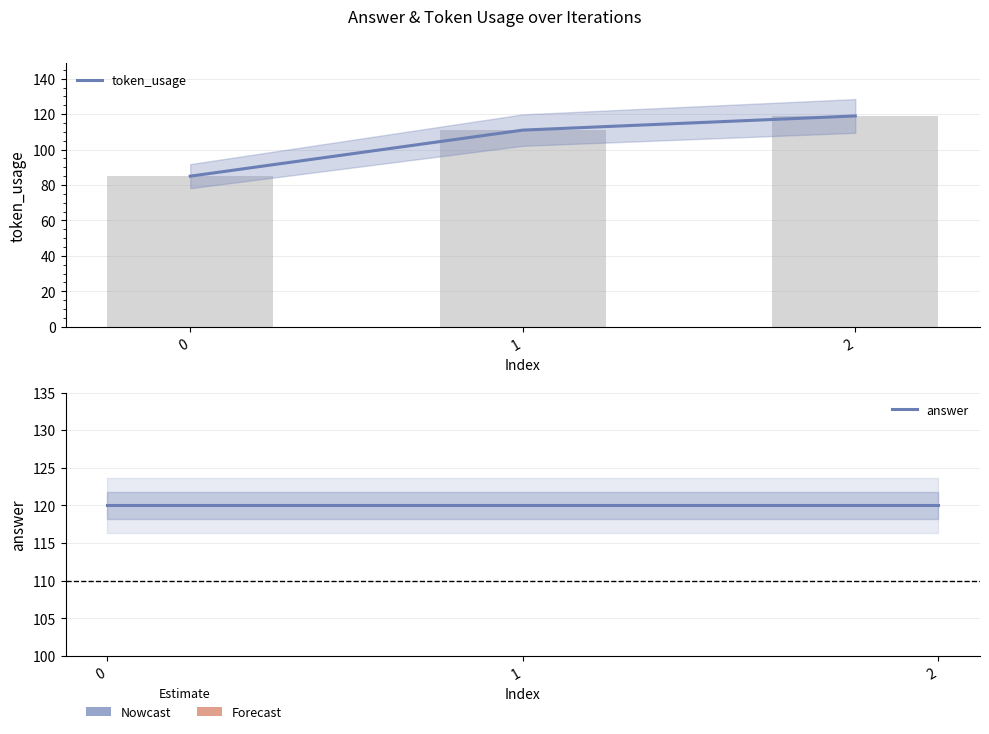

Count the token_usage values in the range 85 to 119.

3